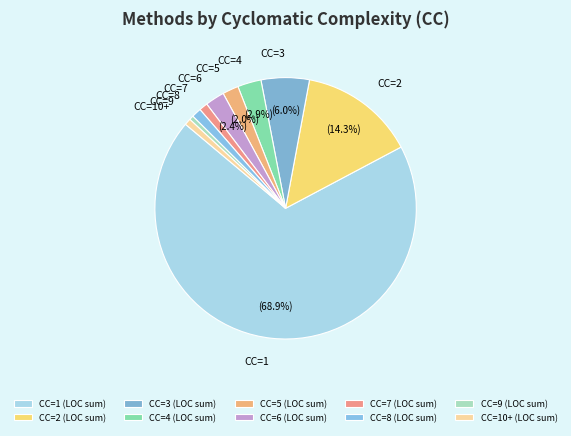

What portion of the pie excludes CC=5?

98.0%